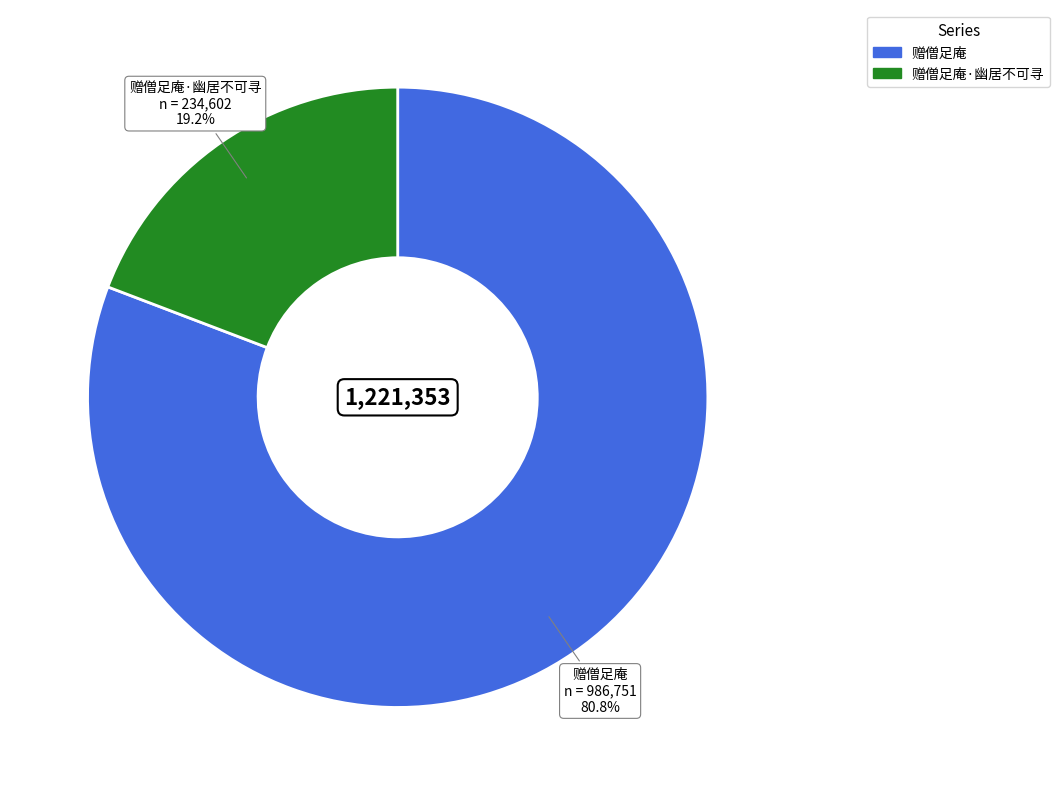

How much of the chart is everything except 赠僧足庵?

19.2%